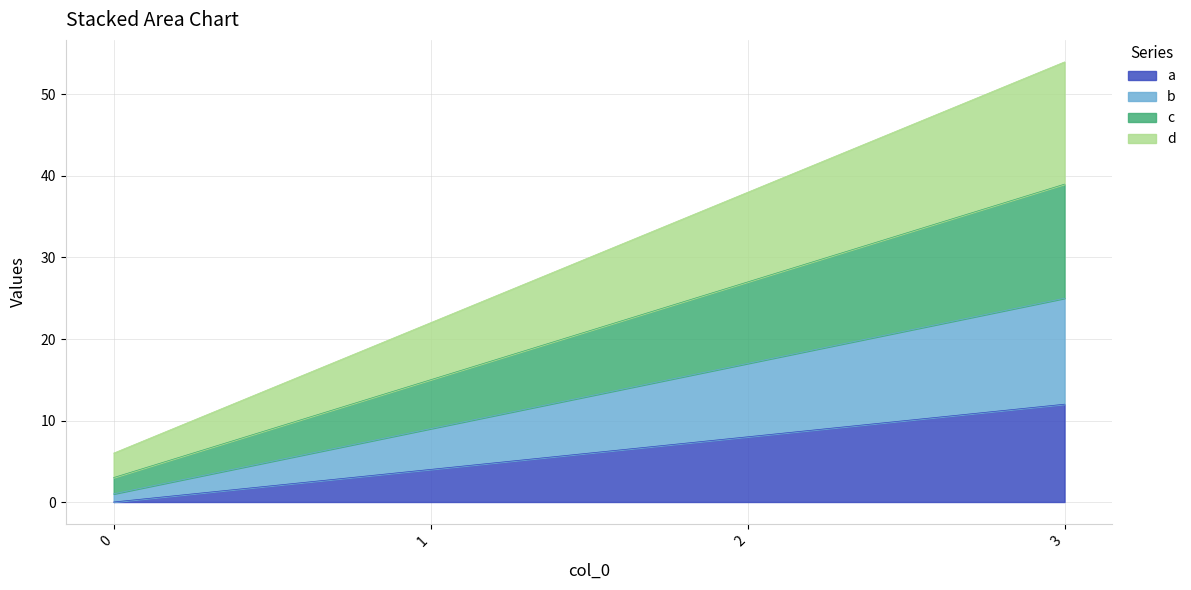

What is the value of the a point at the 2nd from the left?

4